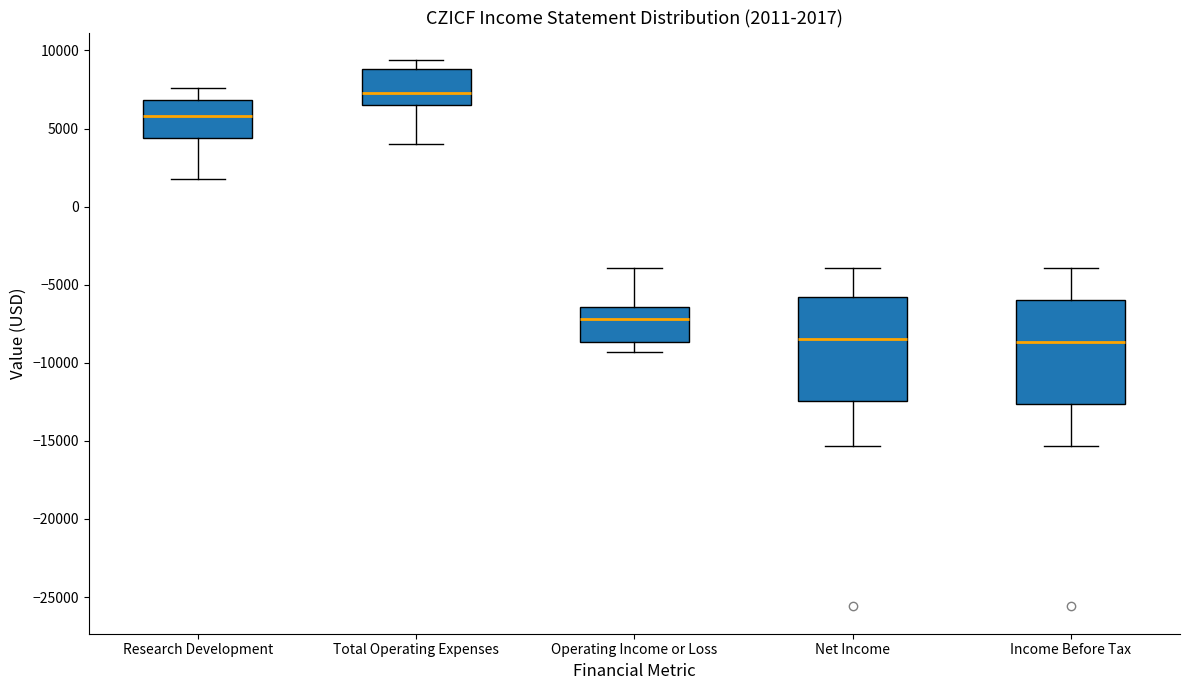

Which box has the highest median line?

Total Operating Expenses